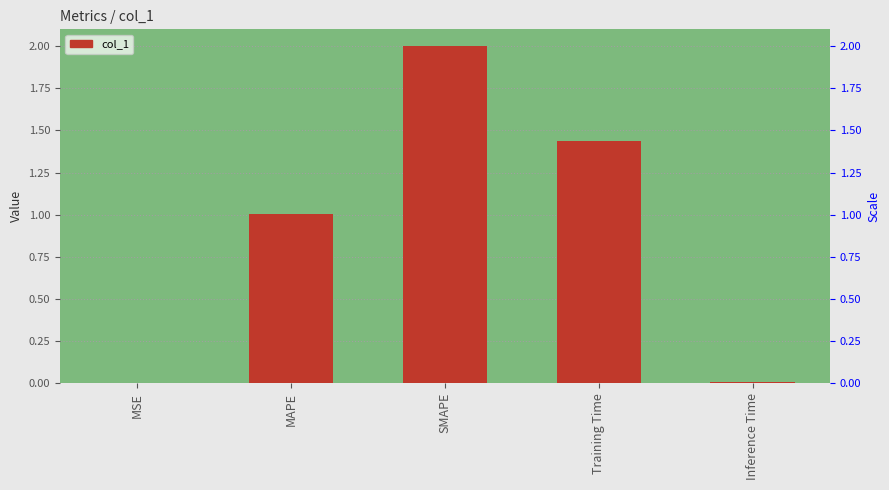

Is it true that the value at MAPE is 1.0?

True